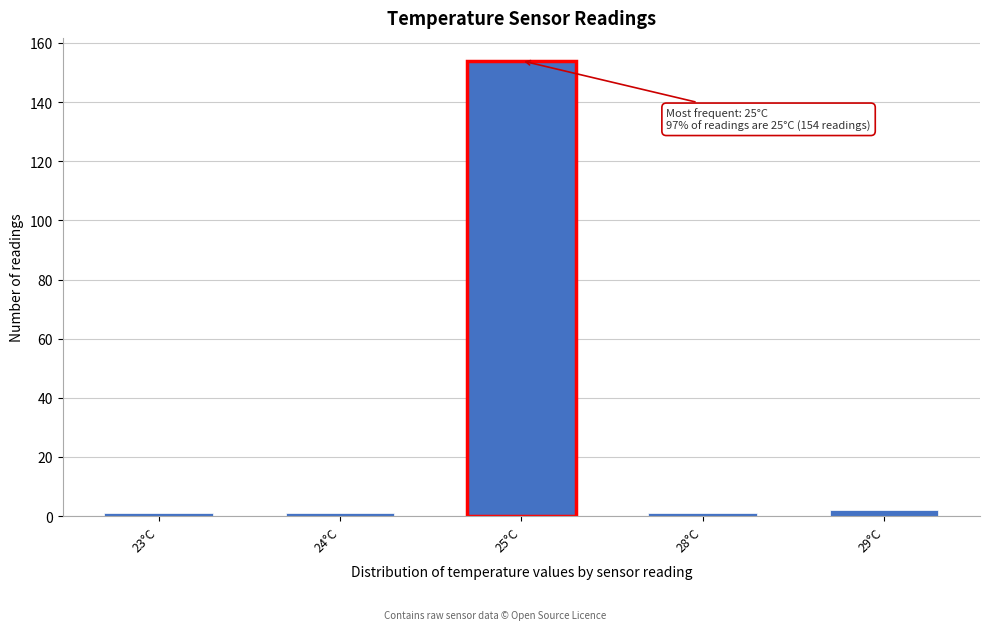

Reading right to left, what are all the values shown in this chart?

29°C=2	28°C=1	25°C=154	24°C=1	23°C=1